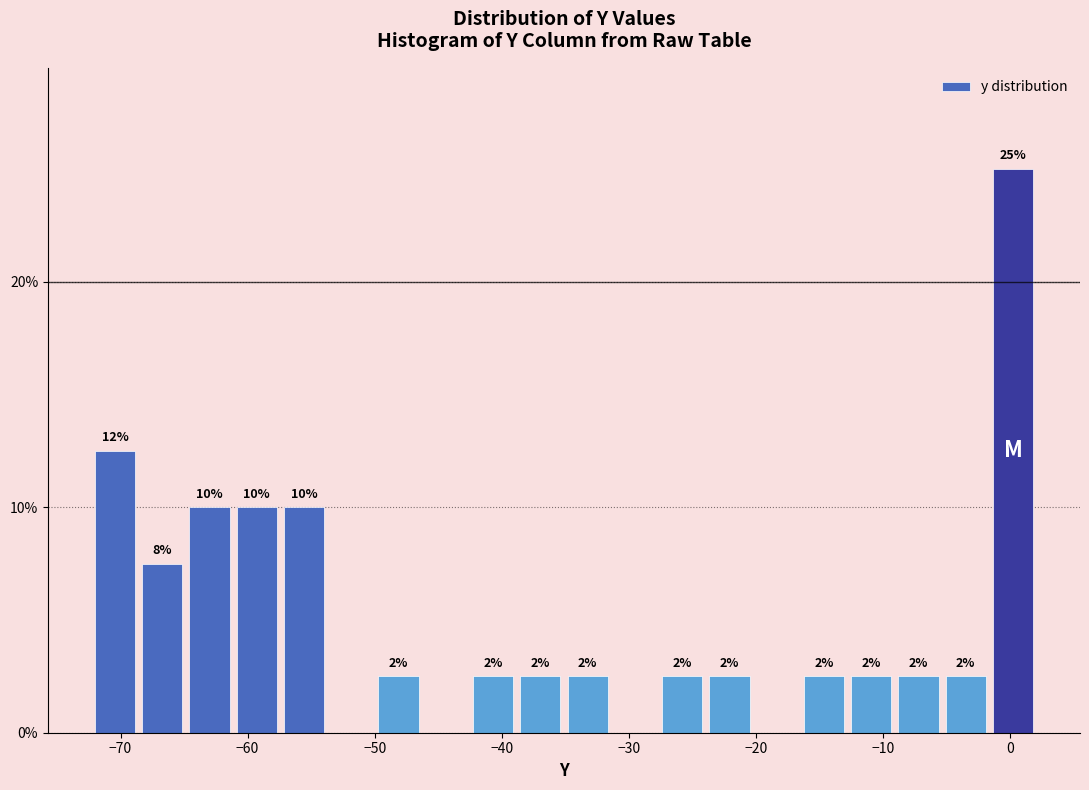

Around what value on the x-axis is the tallest bar? Give the approximate position of its centre, as read against the axis.

0